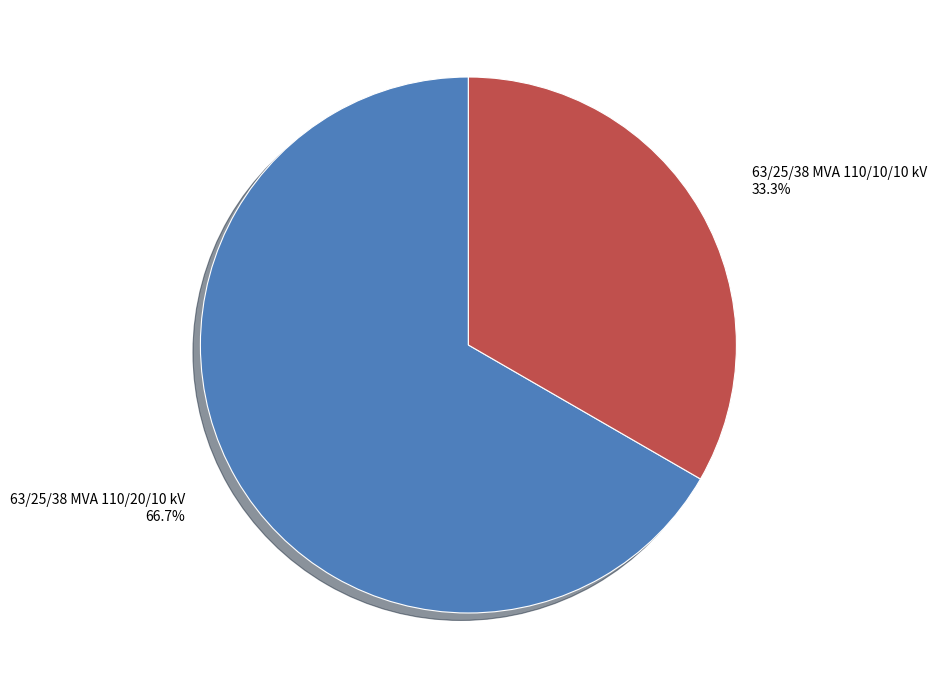

Approximately how many times larger is the value at 63/25/38 MVA 110/20/10 kV compared to 63/25/38 MVA 110/10/10 kV?

2.0